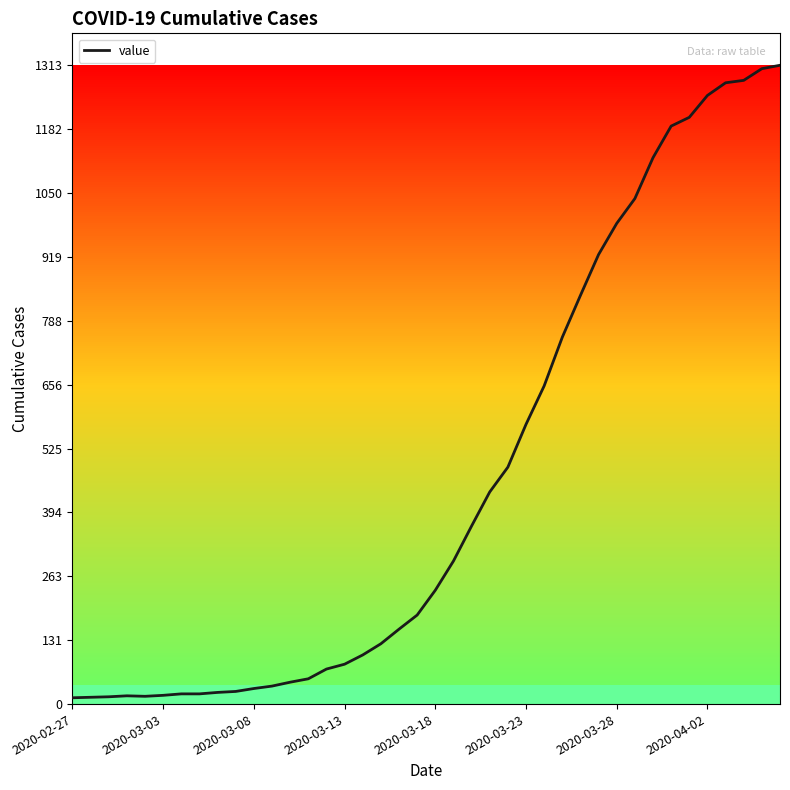

What is the difference between the maximum and minimum values?

1300